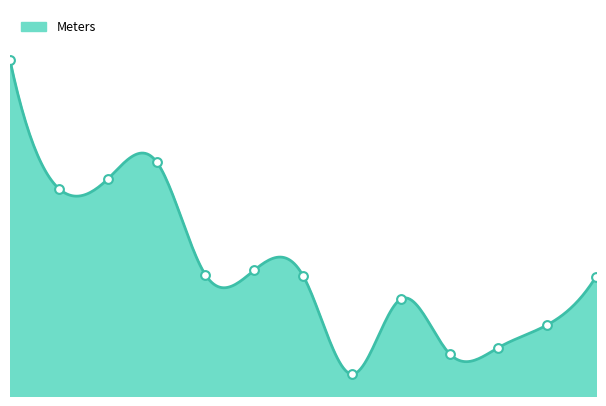

Between 20/02/2012 and 2012-07-04, which is larger?

2012-07-04